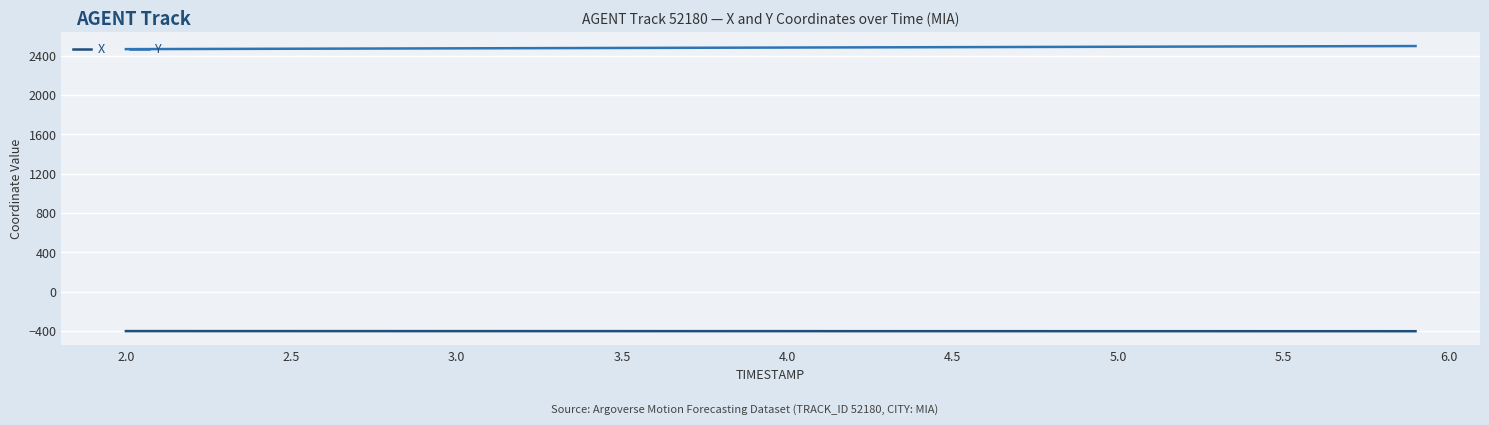

True or false: Y and X intersect in this chart.

False